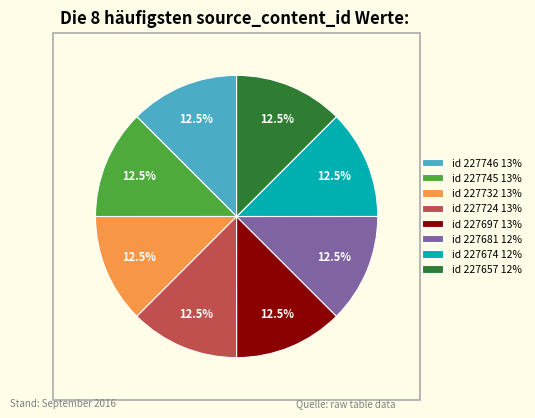

Is id 227657 12% the majority of the pie?

No